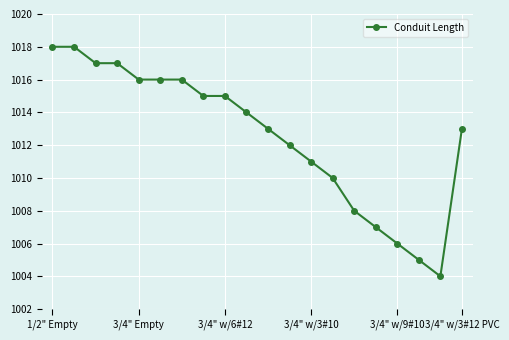

What is the maximum value shown in the chart?

1018